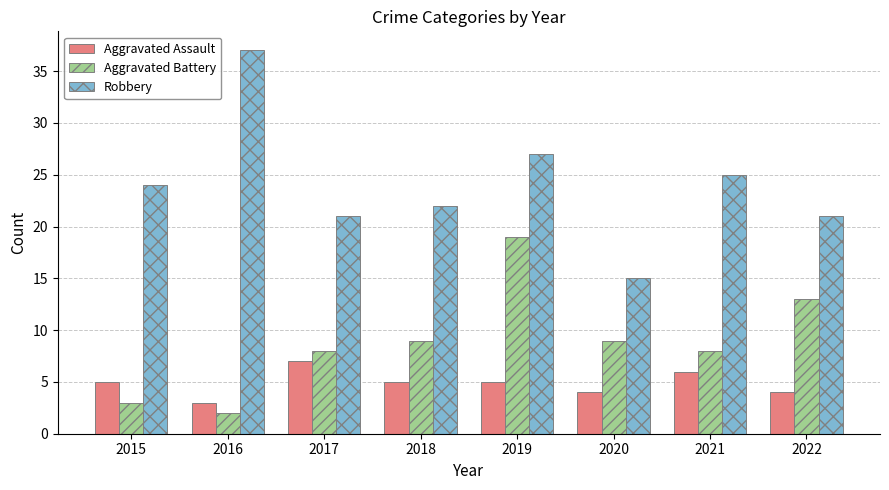

What is the spread (max minus min) of values at 2020?

11